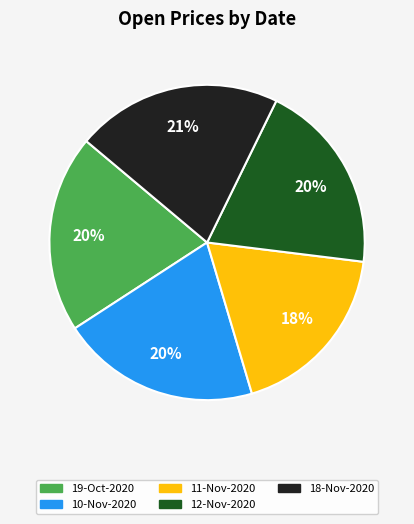

Between 19-Oct-2020 and 11-Nov-2020, which is larger?

19-Oct-2020